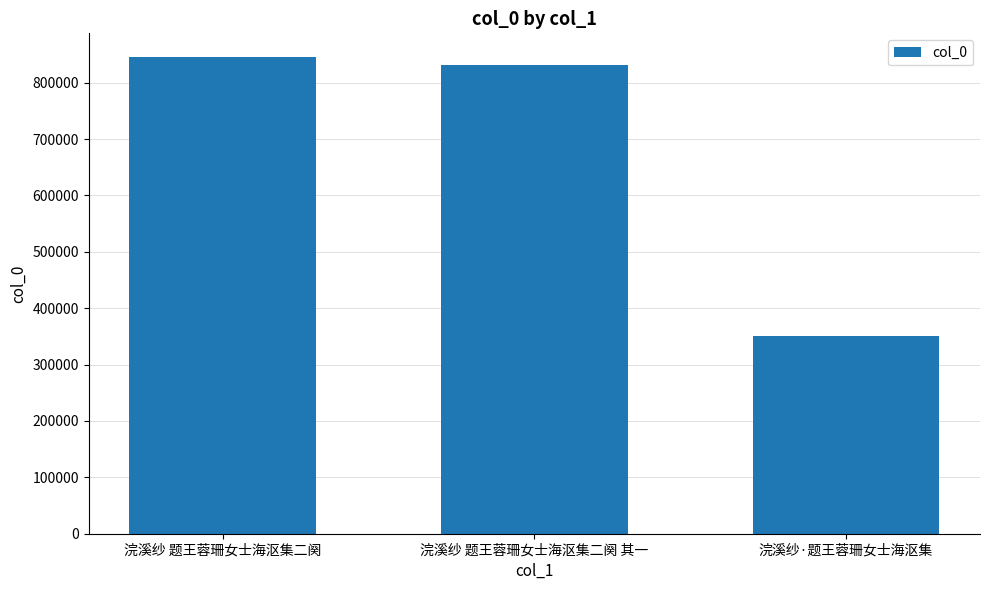

How many bars are there in total?

3